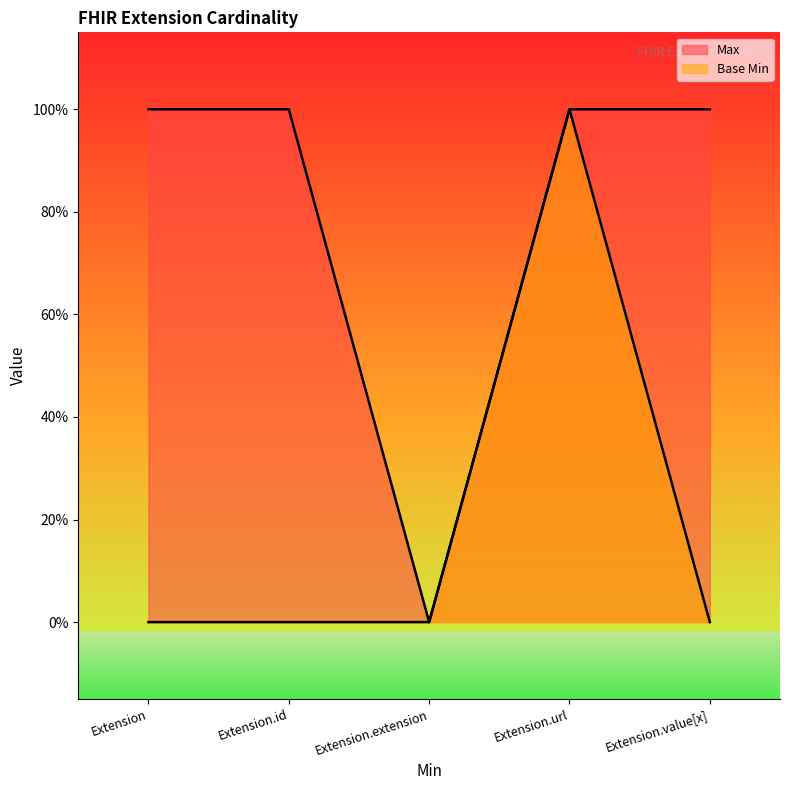

True or false: Max and Base Min intersect in this chart.

False